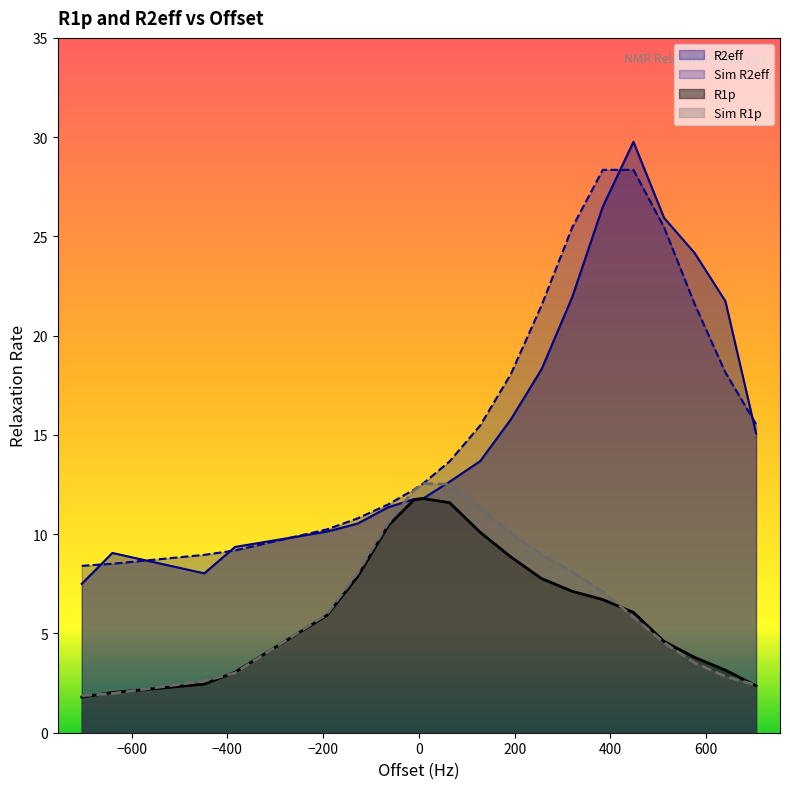

What is the minimum value for R2eff?

7.5